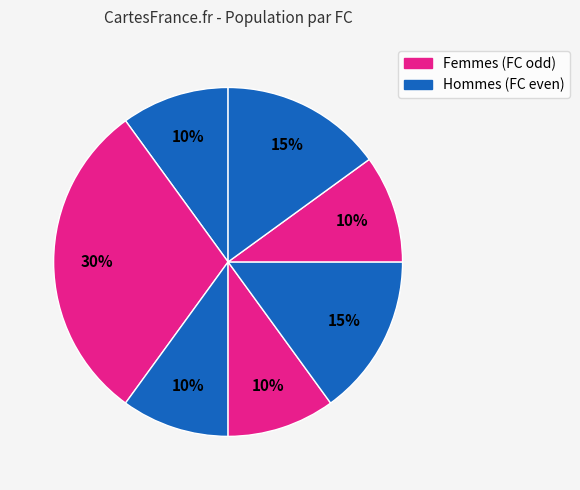

How many slices are in this pie chart?

7